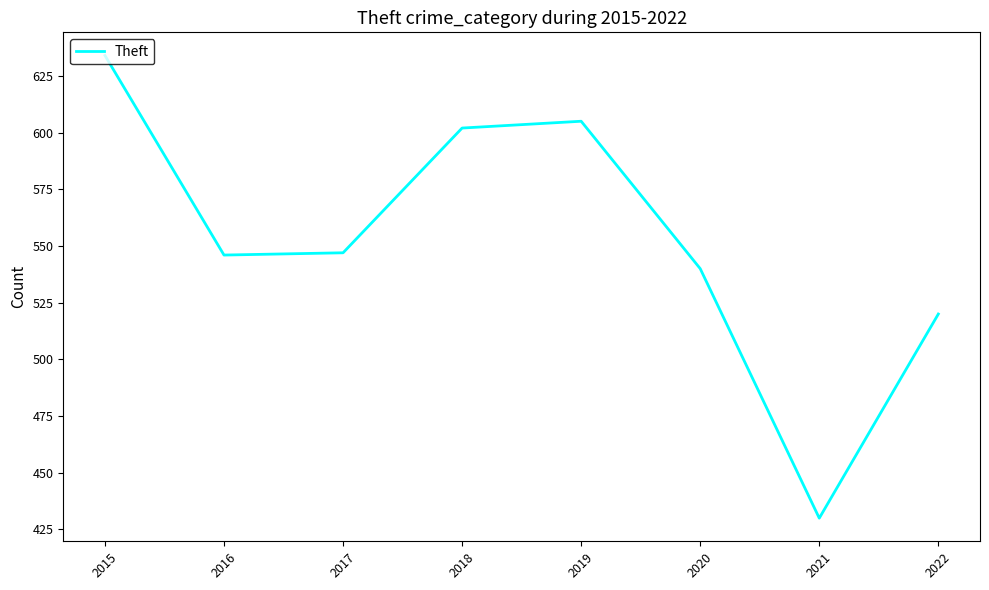

At which category does the chart reach its minimum across all series?

2021